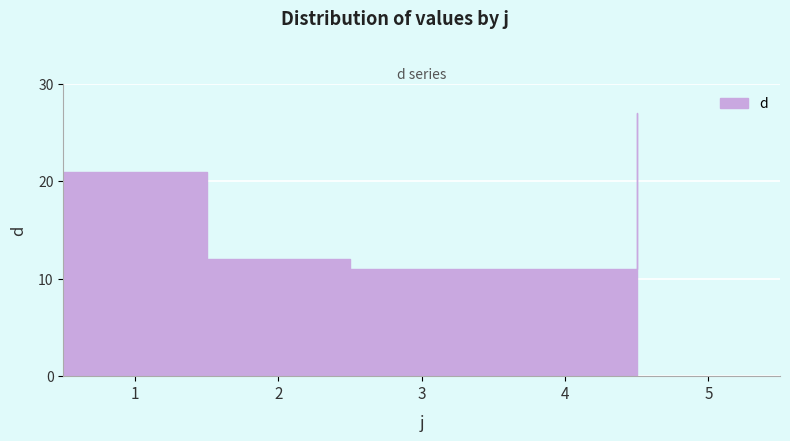

What is the smallest value displayed?

11